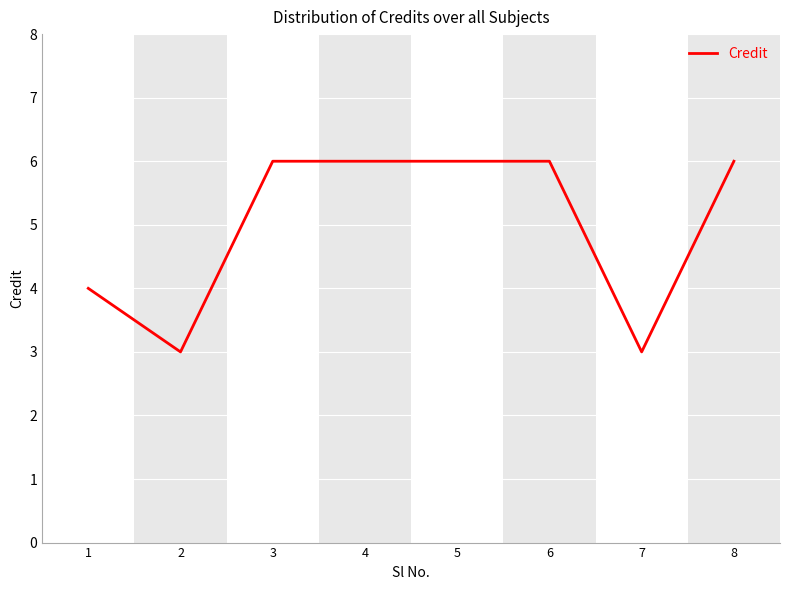

What is the maximum value shown in the chart?

6